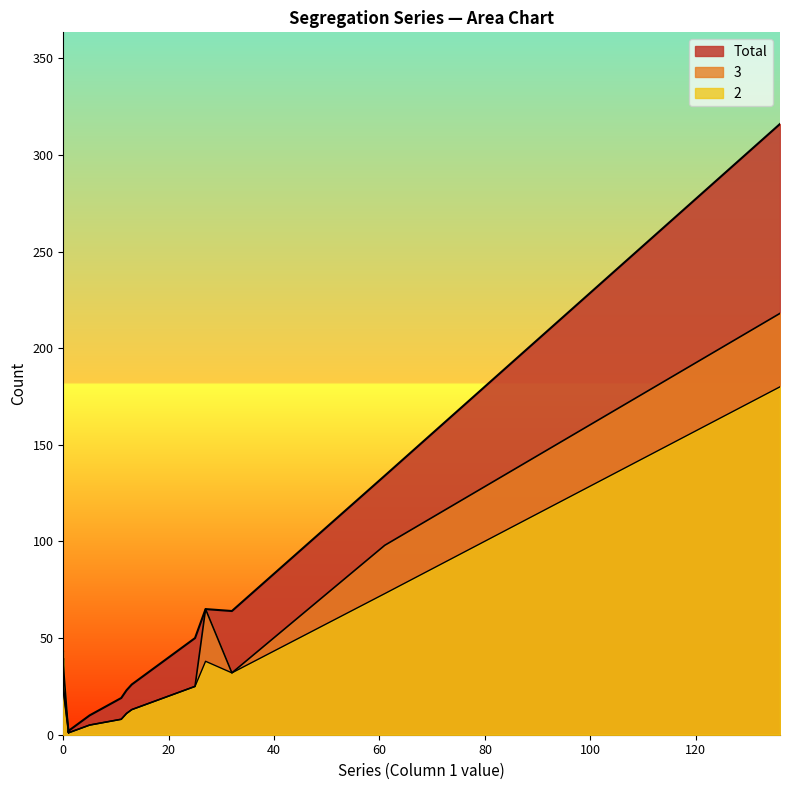

What is the smallest value displayed?

1